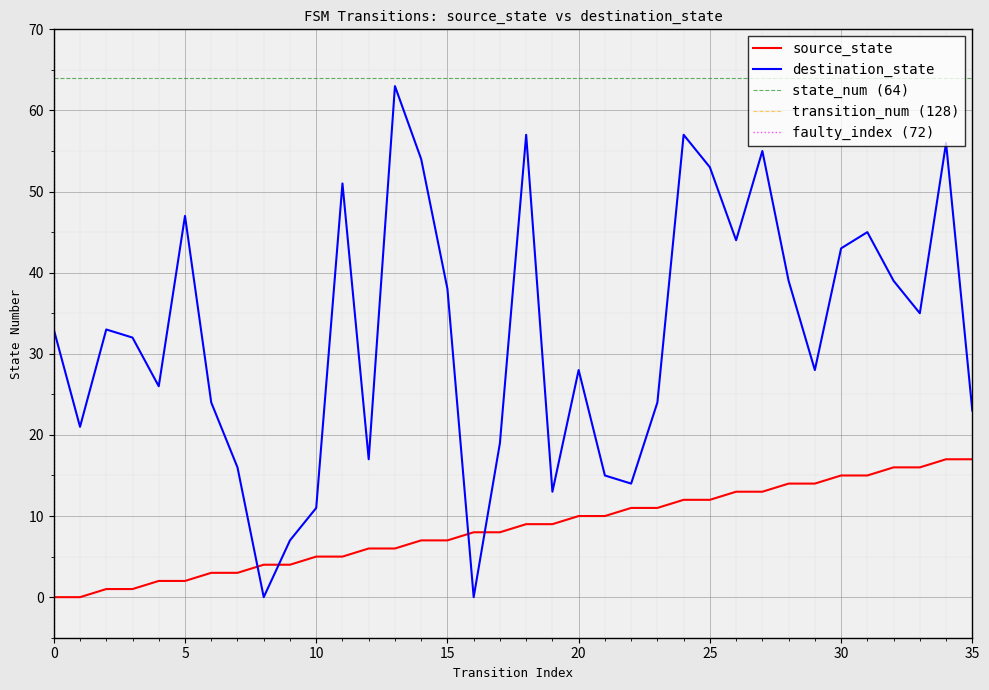

Rank the series by their maximum value, from highest to lowest.

destination_state, source_state